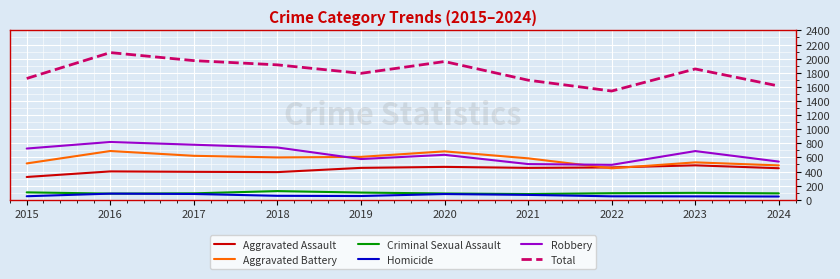

What is the difference between the highest and lowest values at 2021?

1626